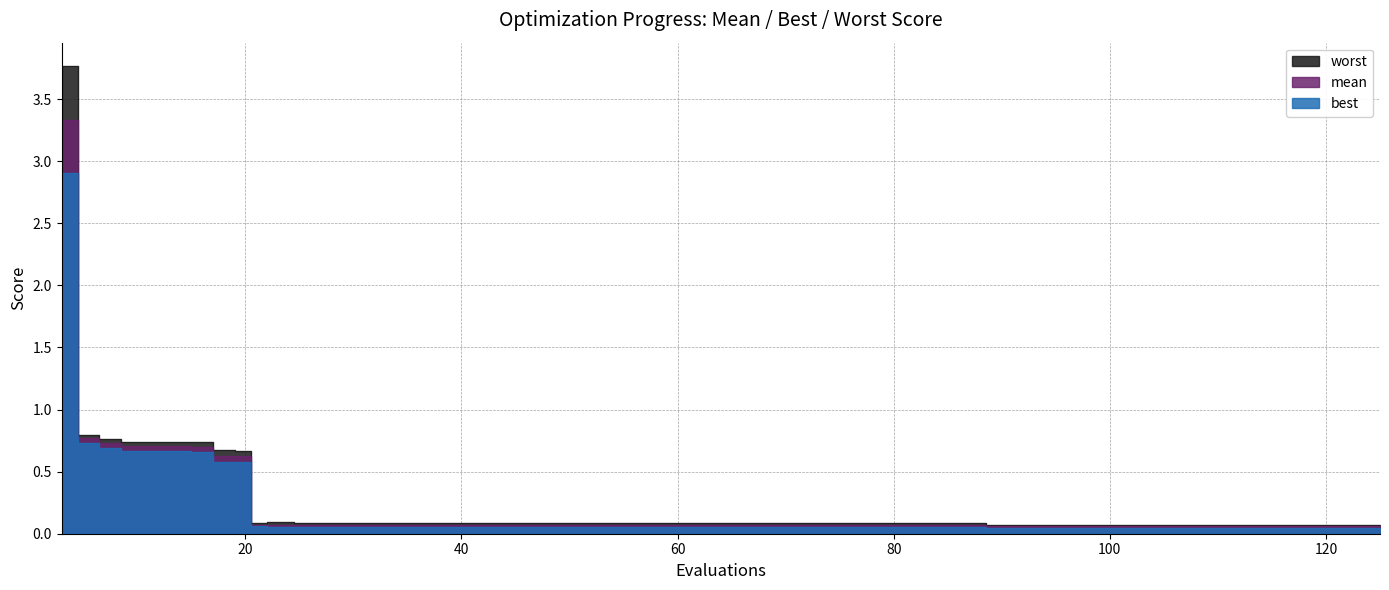

How many interior local valleys does the worst series have?

1